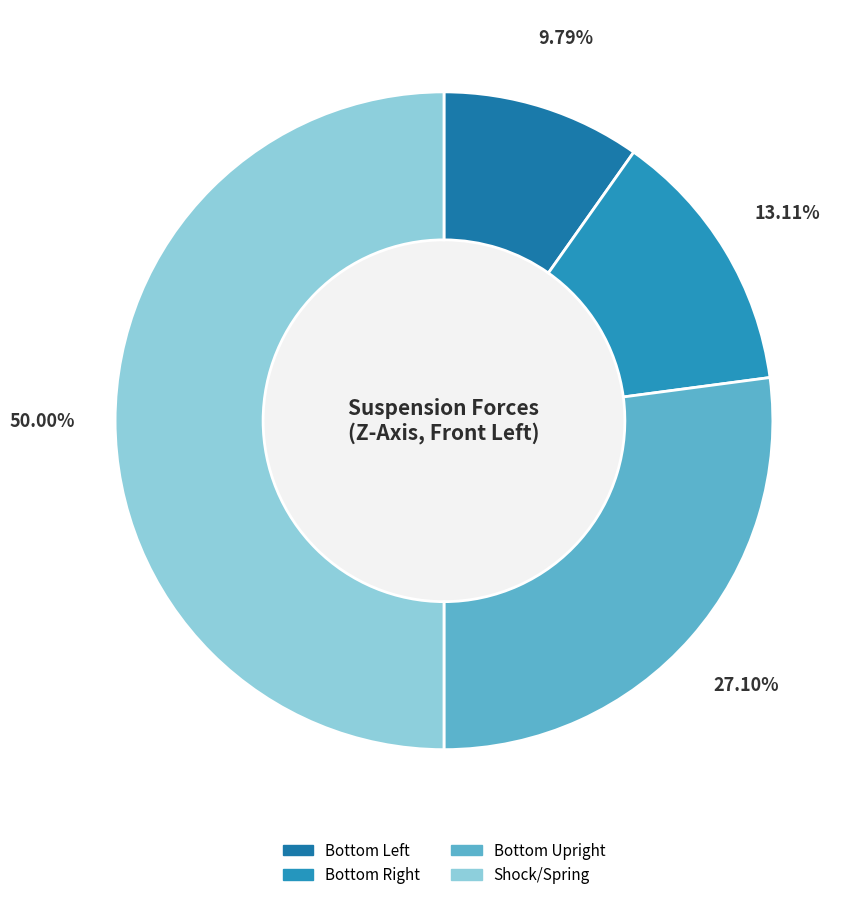

What is the largest slice in the pie chart?

Shock/Spring